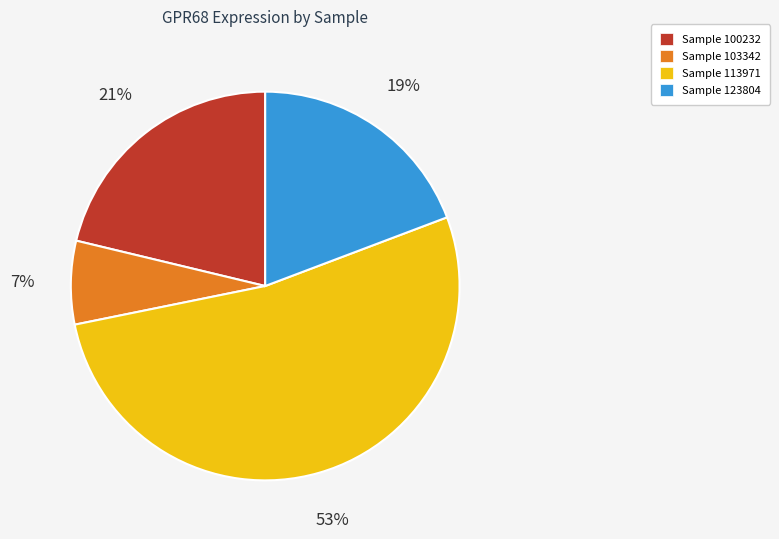

What percentage is the Sample 113971 slice, to the nearest percent?

53%